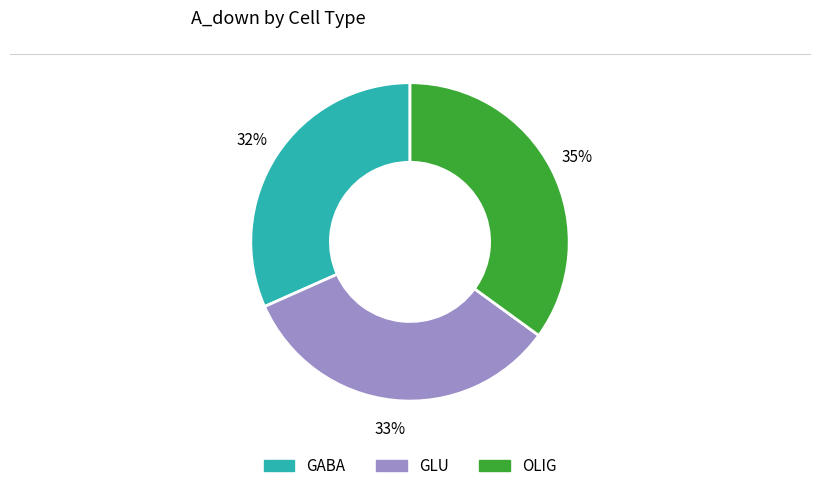

Which slice is the largest?

OLIG